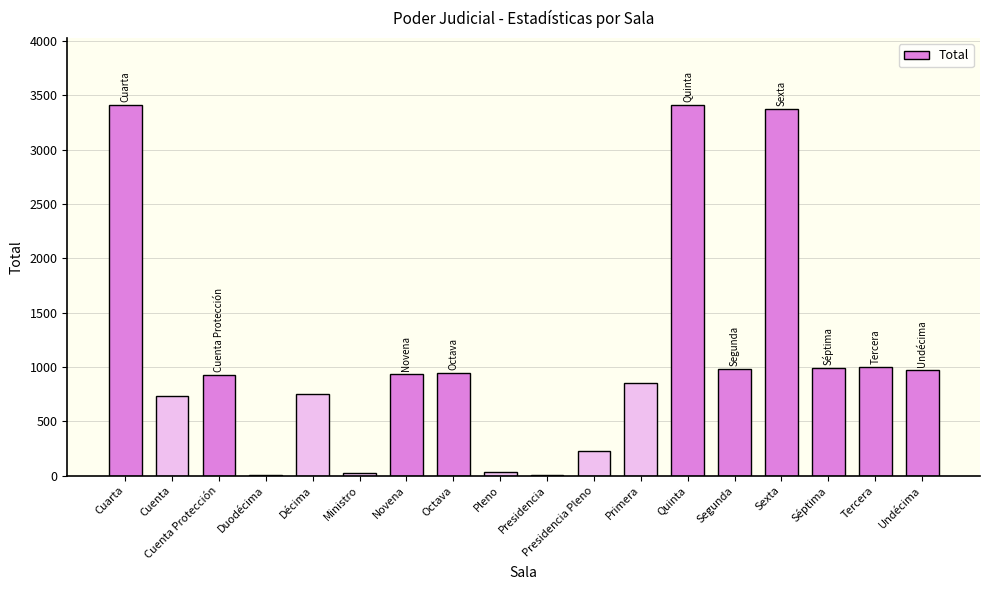

Which has a higher value, Séptima or Presidencia Pleno?

Séptima